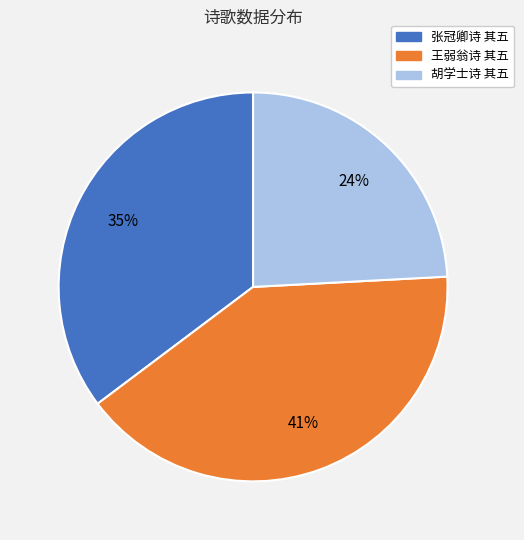

How many segments does this pie chart have?

3